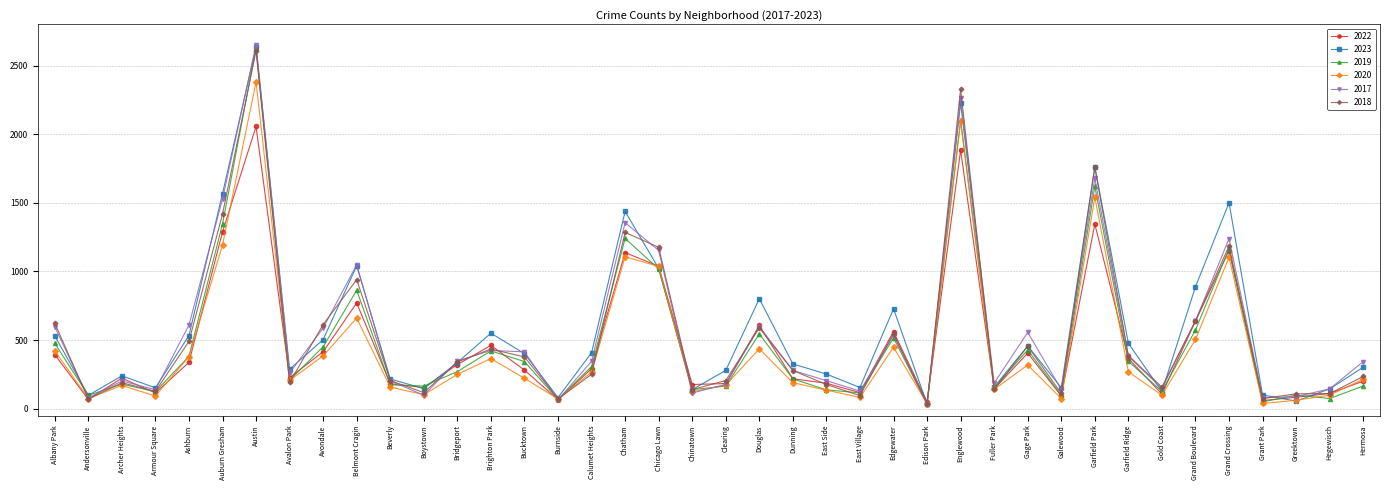

How many data points in 2019 are less than 270?

20